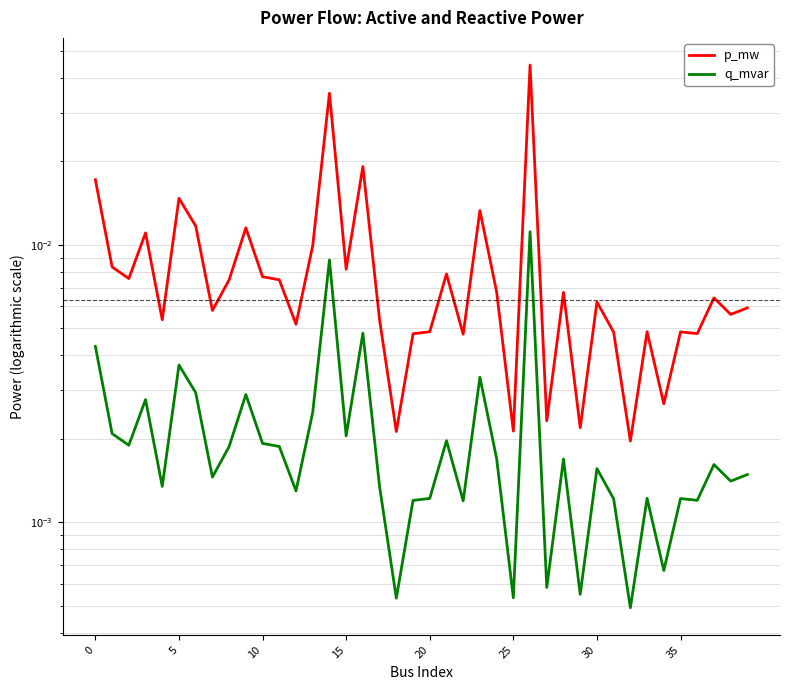

The value of q_mvar at 15 is 0.0. True or false?

True